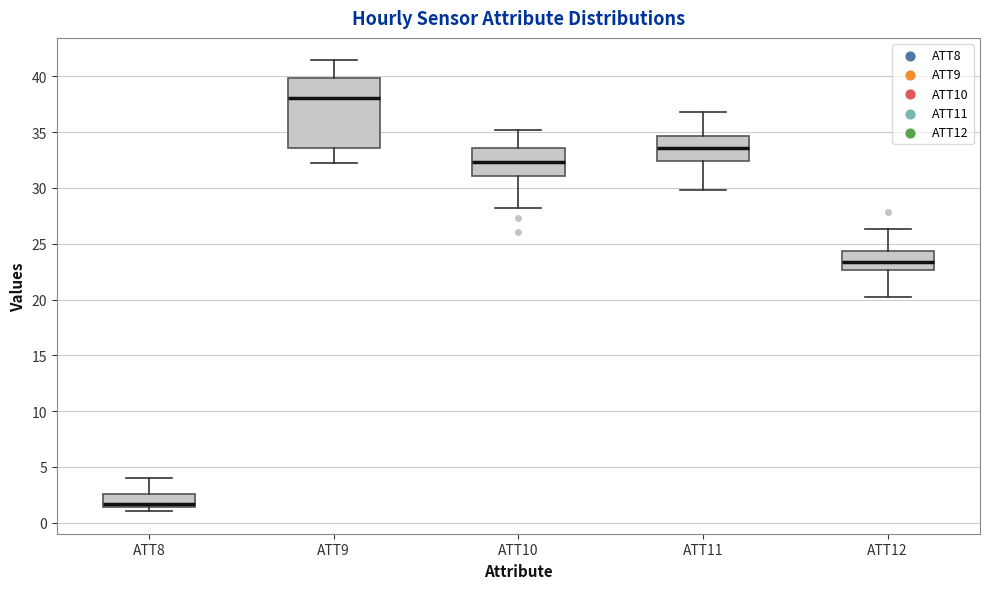

Comparing the boxes themselves (not the whiskers), which one is the tallest?

ATT9